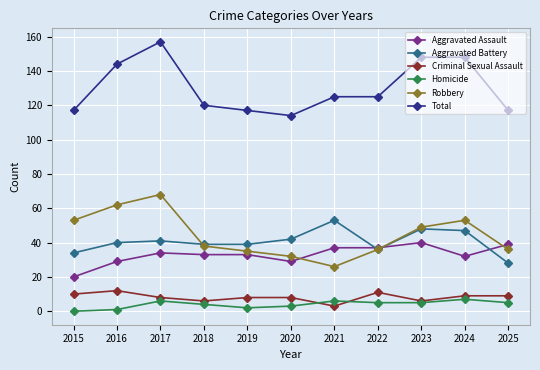

True or false: Aggravated Battery and Aggravated Assault cross at least once.

True